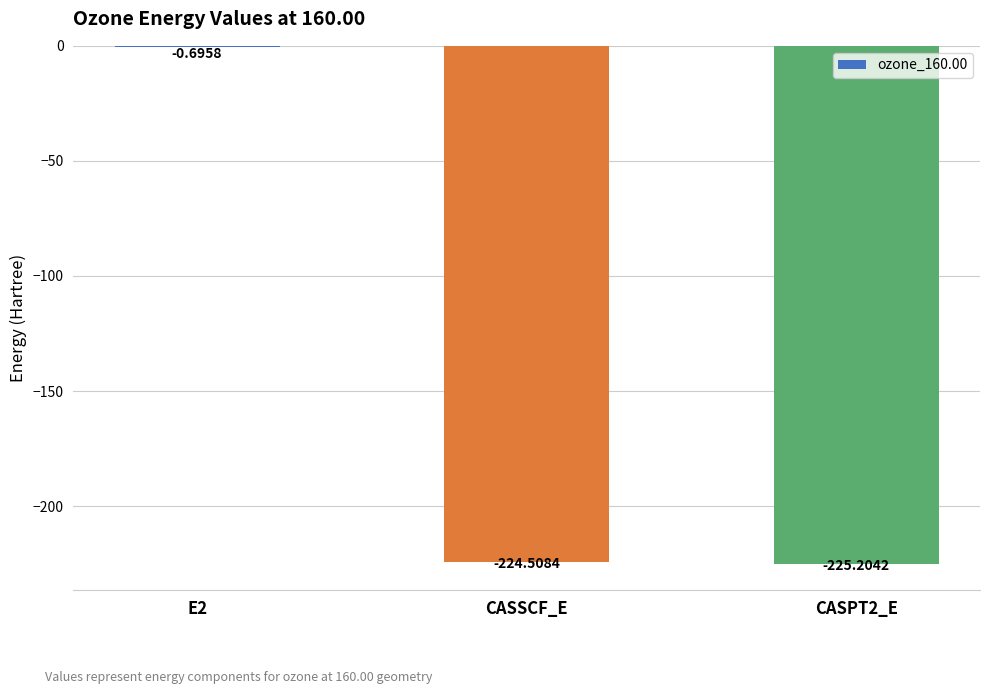

Is it true that the value at CASSCF_E is -345.6?

False